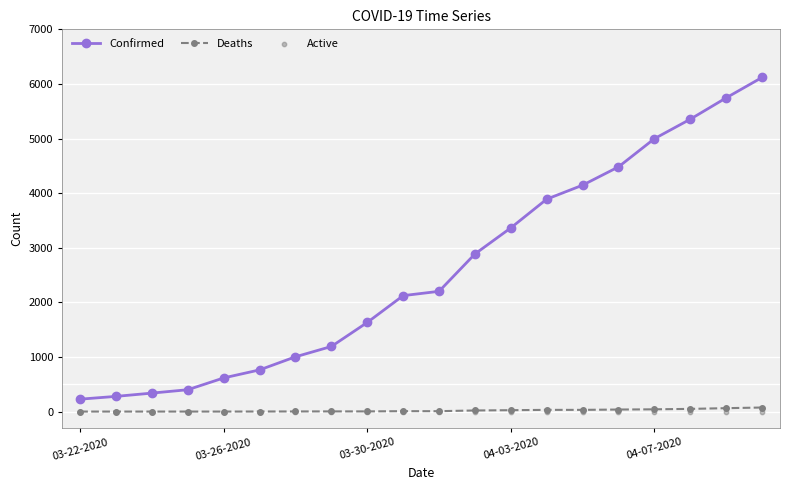

Which series has the widest spread of Y values?

Confirmed